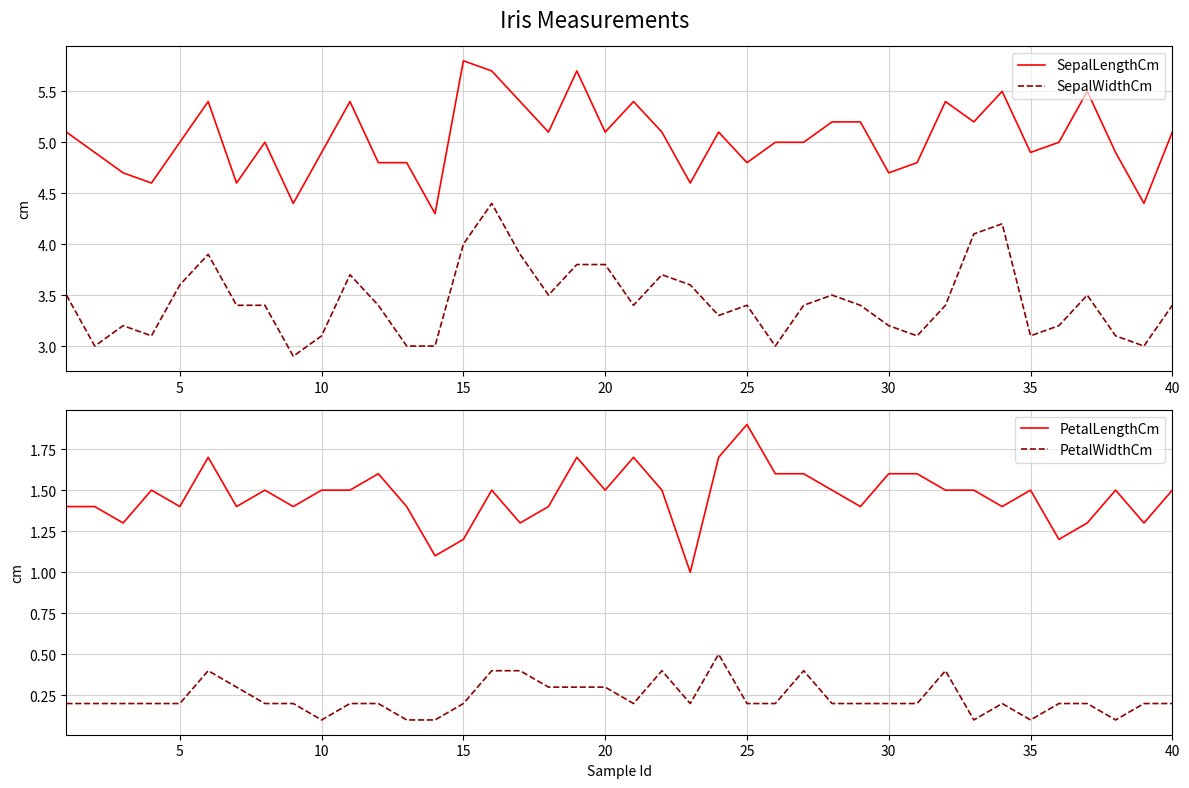

Which category has the highest value in the SepalLengthCm series?

15